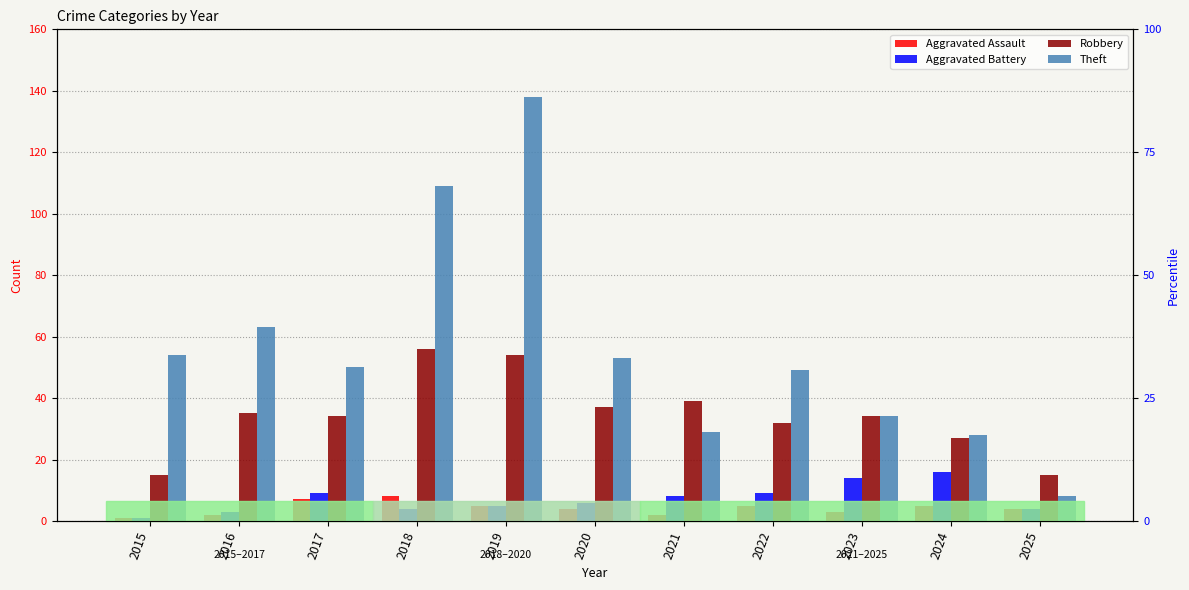

How many groups of bars are there?

11